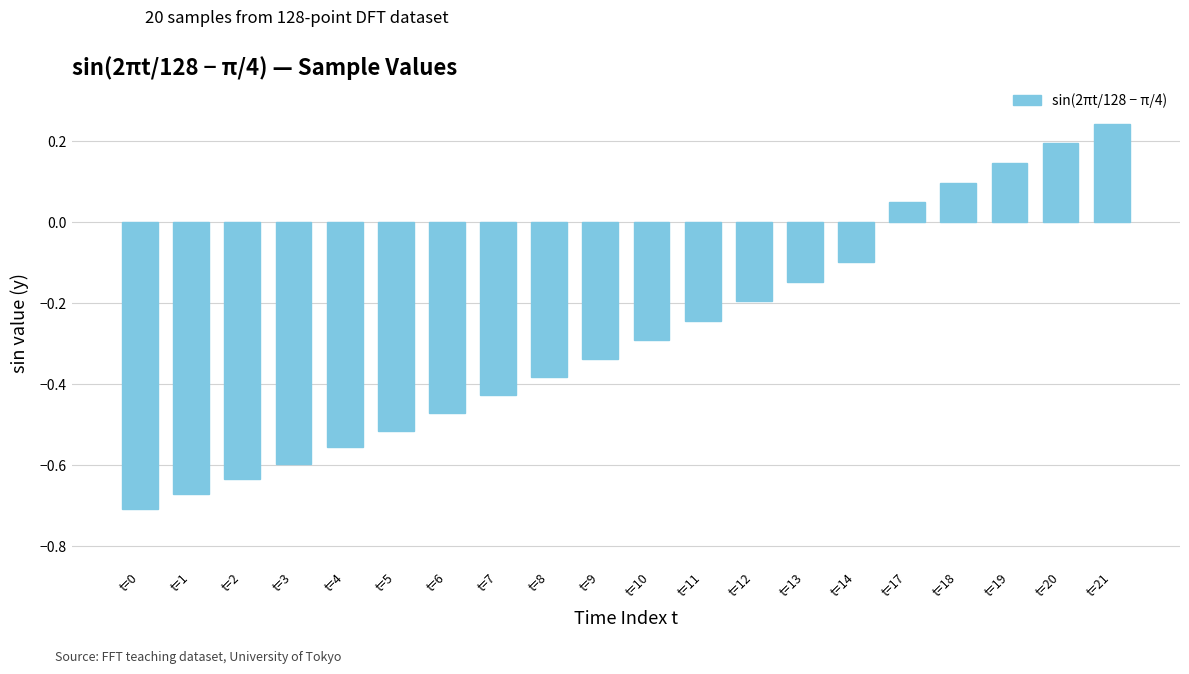

How many data points are above 0?

5